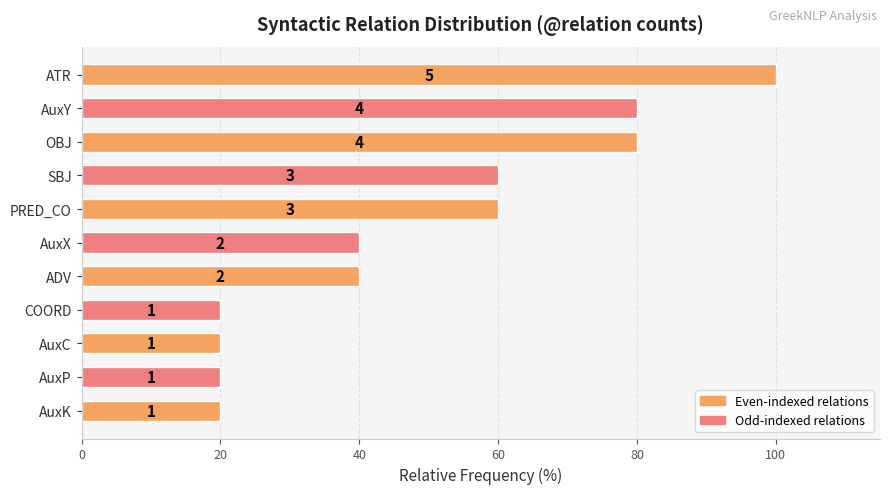

Are the bars horizontal?

Yes